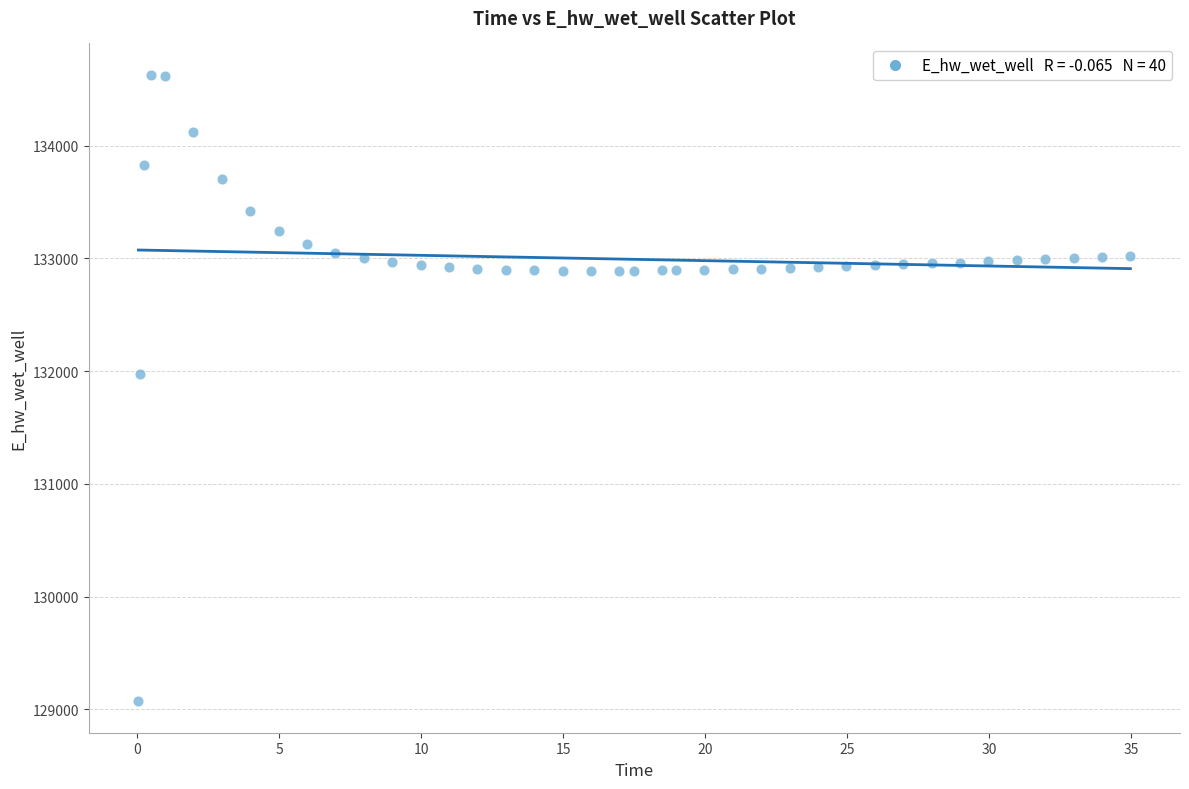

What Y value in the scatter plot is closest to 131849?

131970.0